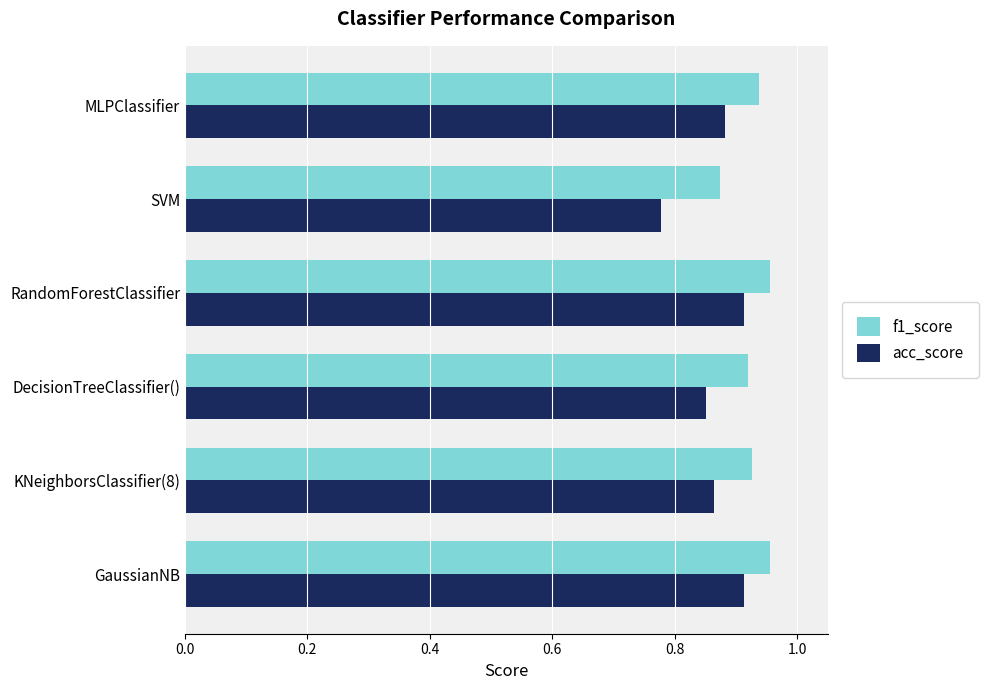

What is the difference between the second highest and minimum values in the acc_score series?

0.1